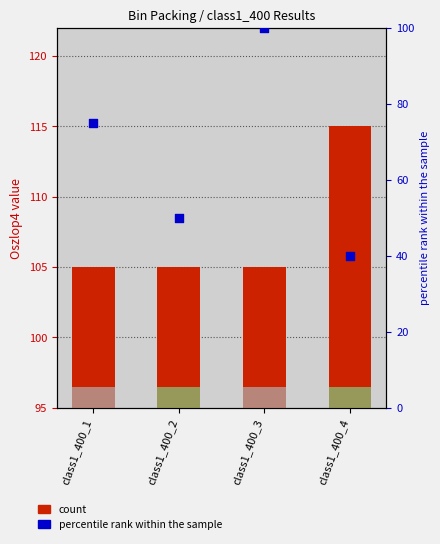

What are all the series names shown in the legend?

count, percentile rank within the sample